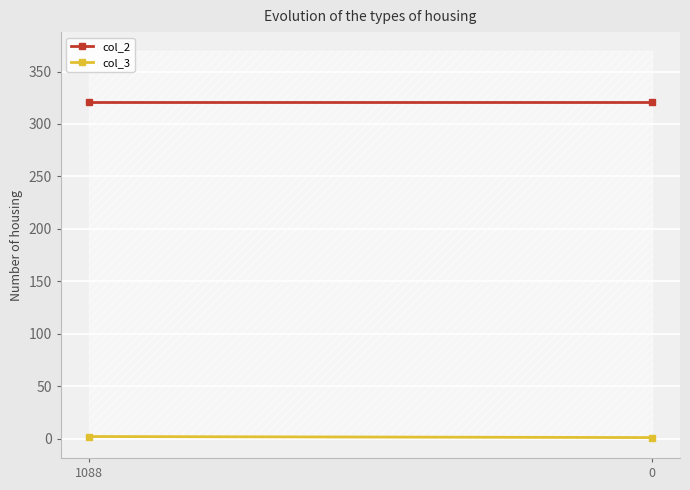

Rank the series at 0 from highest to lowest value.

col_2, col_3